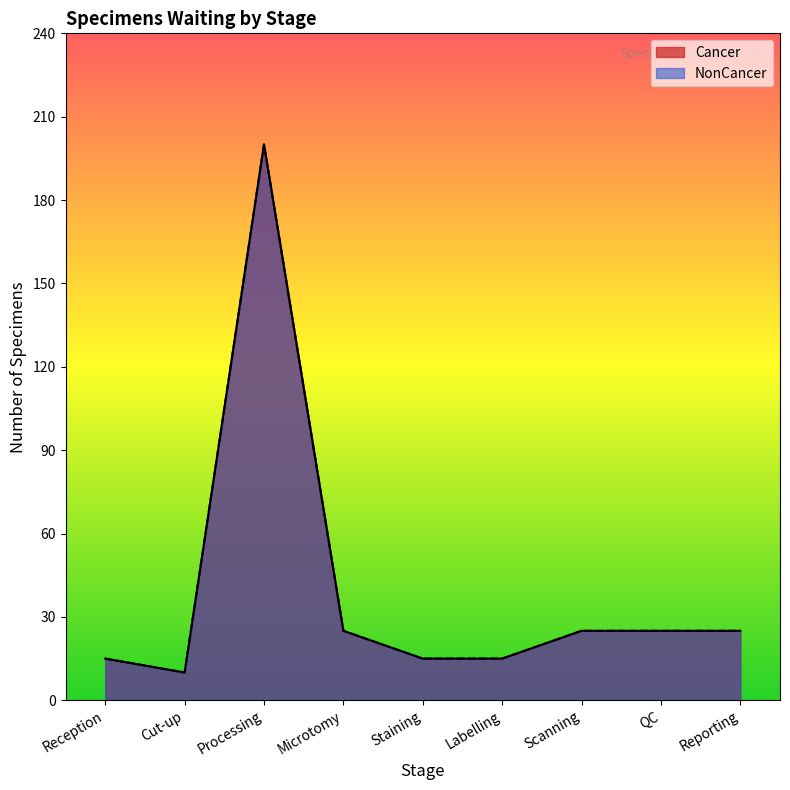

What is the label of the 7th point from the left?

Scanning